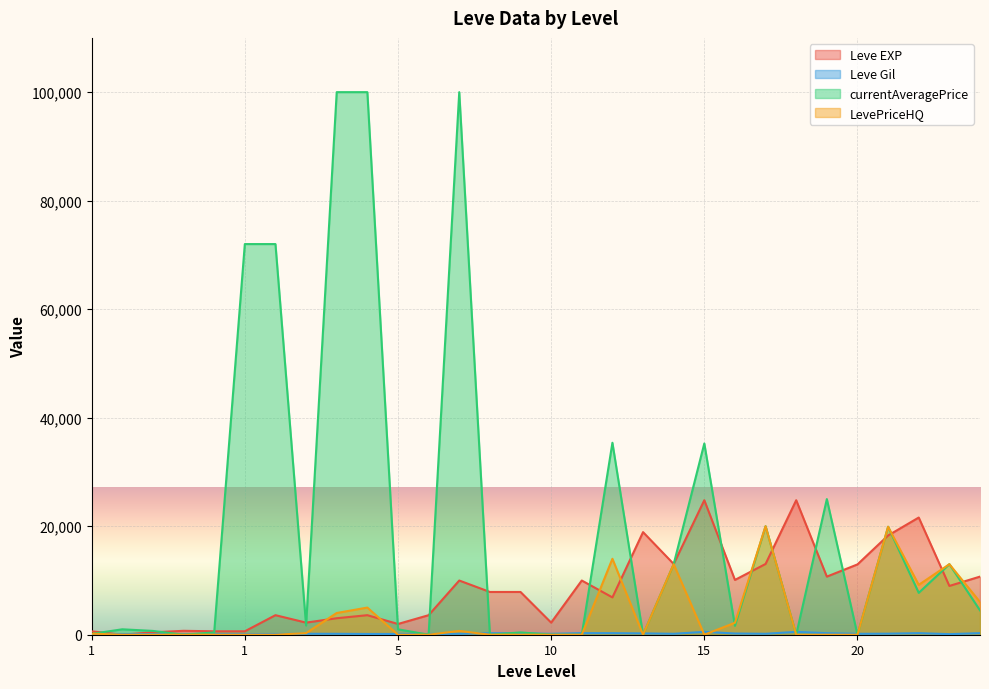

How many data points in LevePriceHQ are above 0?

13